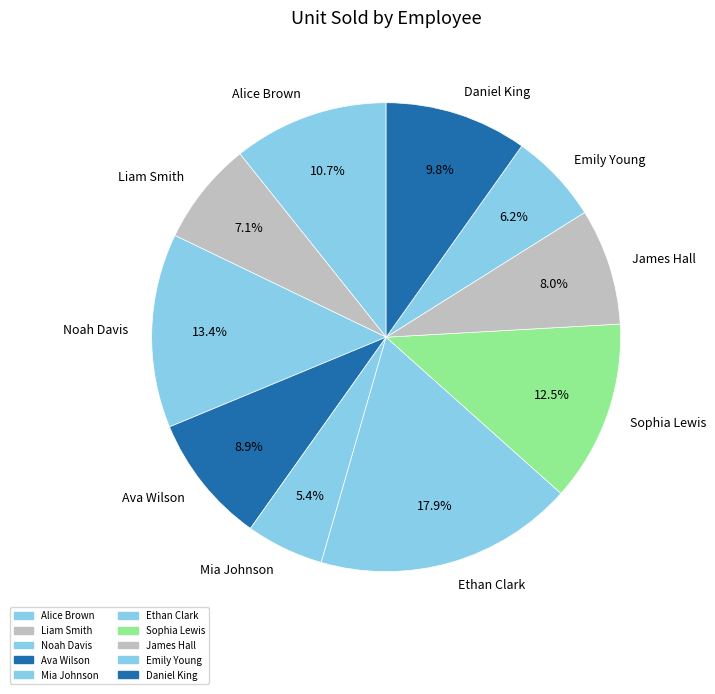

Rank the categories by value from lowest to highest.

Mia Johnson, Emily Young, Liam Smith, James Hall, Ava Wilson, Daniel King, Alice Brown, Sophia Lewis, Noah Davis, Ethan Clark